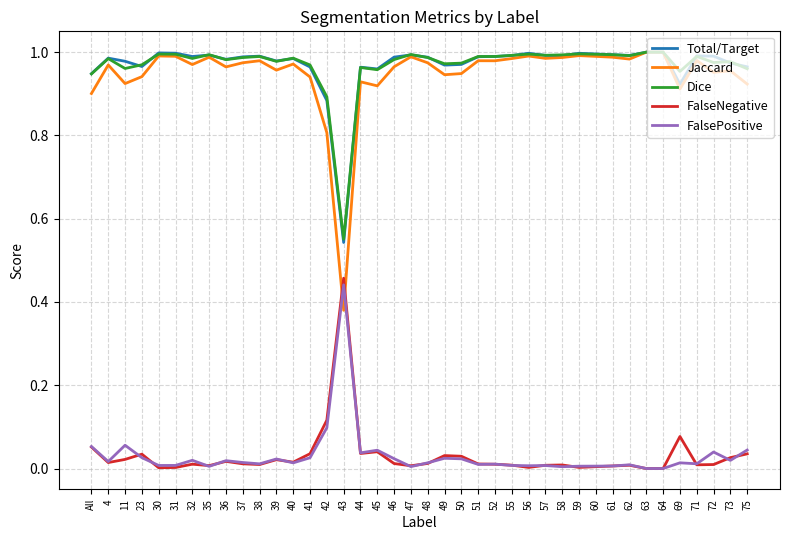

True or false: Jaccard has a value of 1.0 at 64.

True